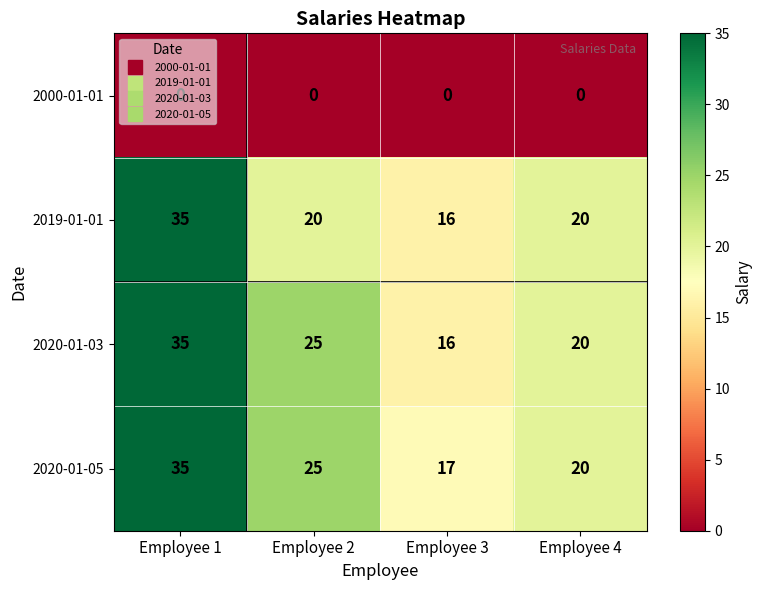

Is the value of 2020-01-05 at Employee 2 greater than the value of 2020-01-03 at Employee 3?

Yes